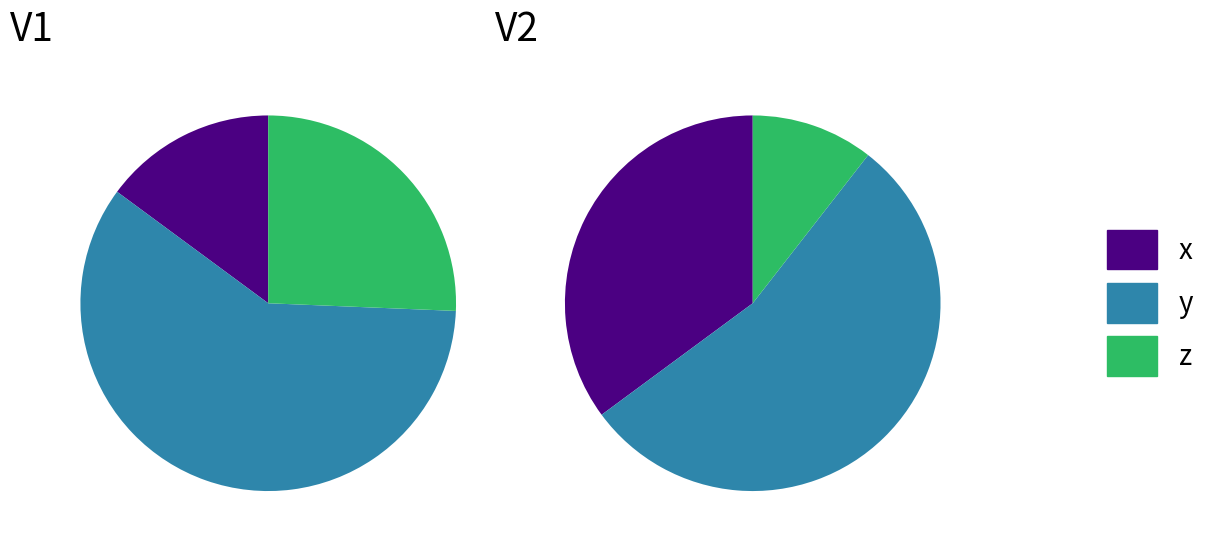

To the nearest percent, what portion does y represent?

59%